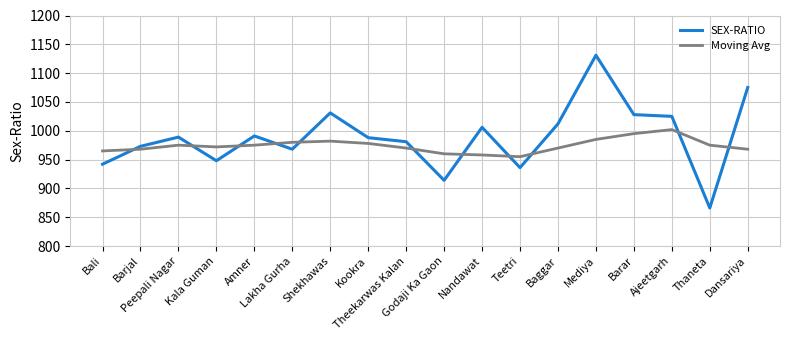

Which series has the largest range (max minus min)?

SEX-RATIO